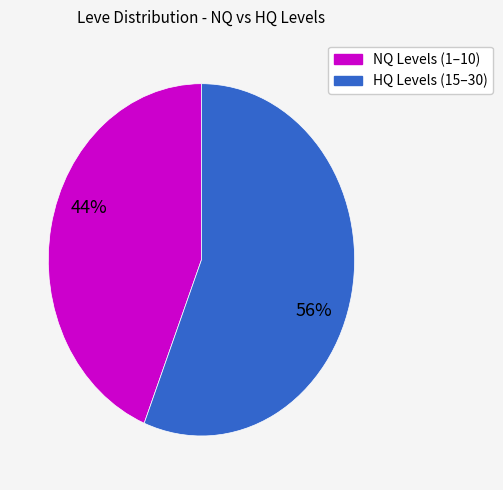

Is there any slice that represents more than half of the pie?

Yes